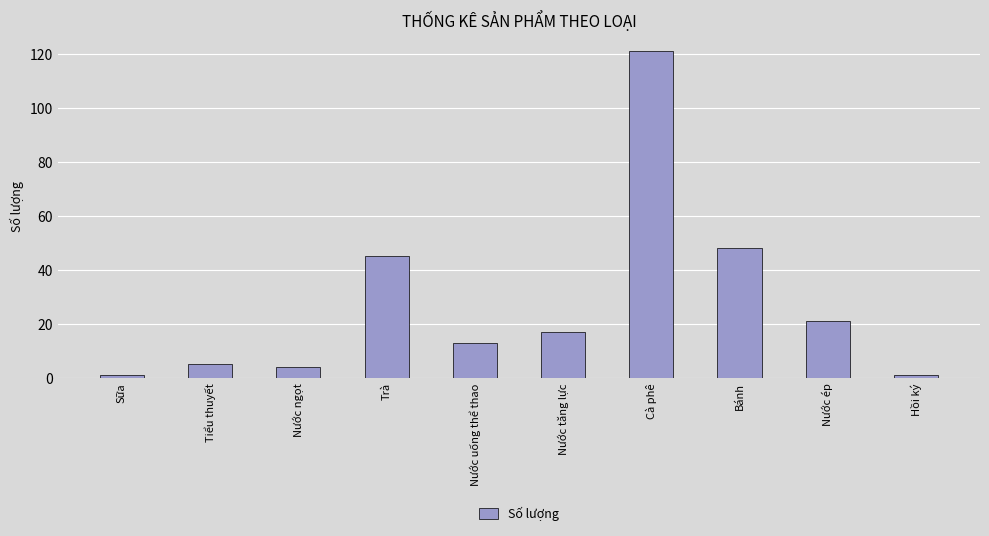

Reading left to right, list all the values displayed in this chart.

Sữa=1	Tiểu thuyết=5	Nước ngọt=4	Trà=45	Nước uống thể thao=13	Nước tăng lực=17	Cà phê=121	Bánh=48	Nước ép=21	Hồi ký=1